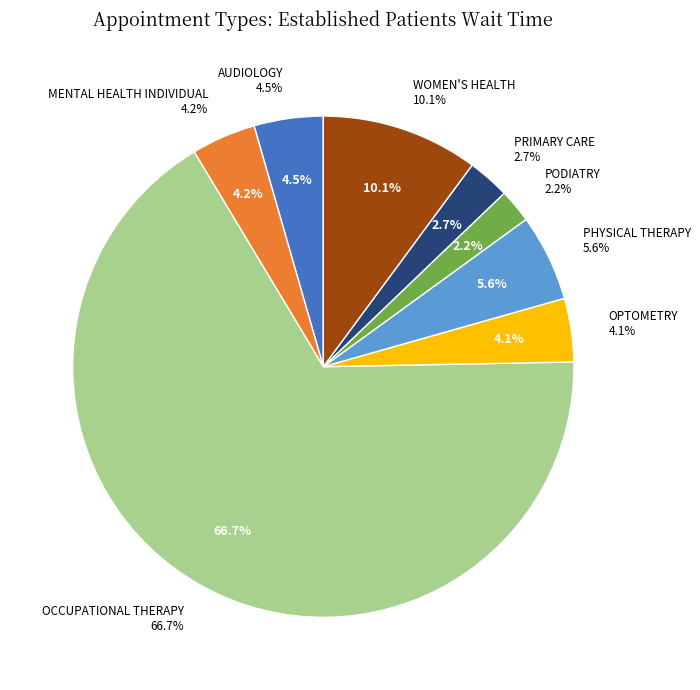

Count the number of slices in the pie.

8